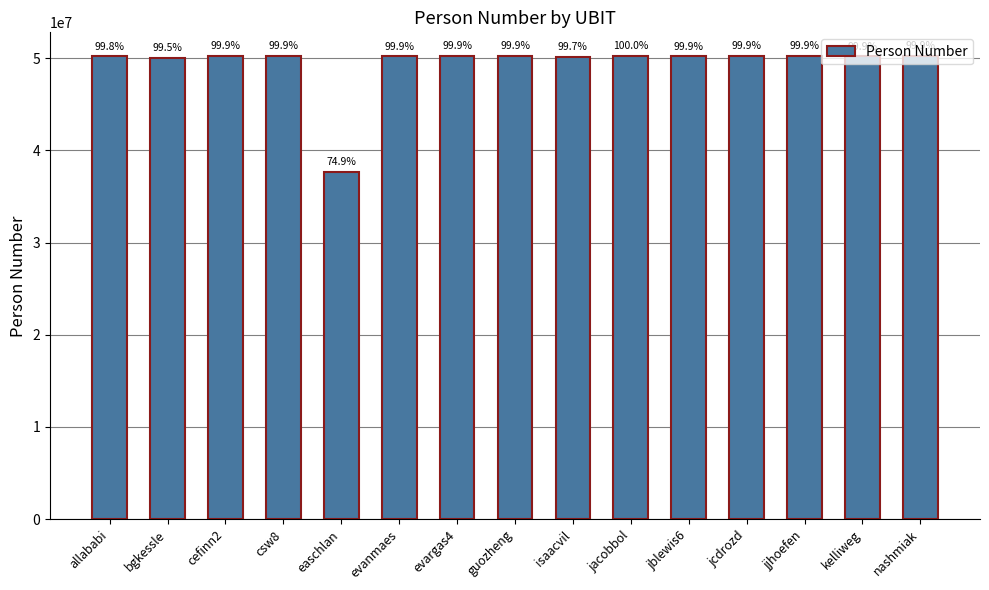

At which label is the value closest to 43995179?

bgkessle